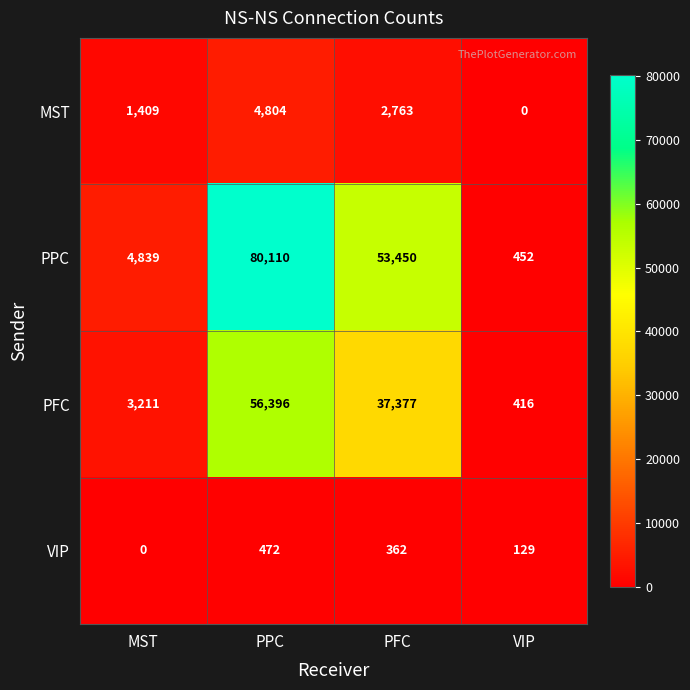

At how many categories does at least one series exceed 71085?

1